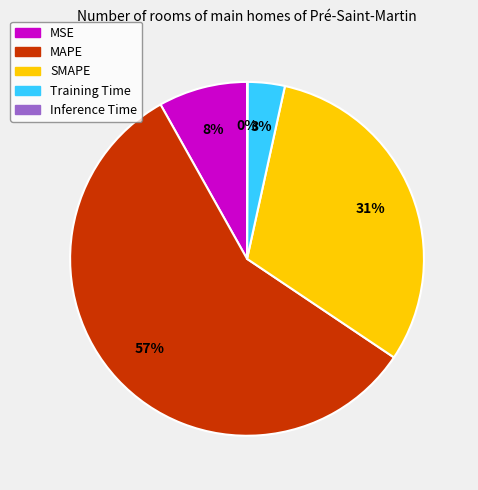

To the nearest percent, what is the combined percentage of MSE and MAPE?

66%